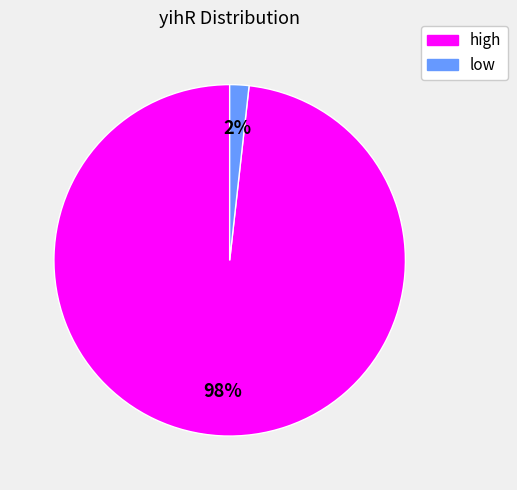

Is it true that high is 90% of the pie?

False